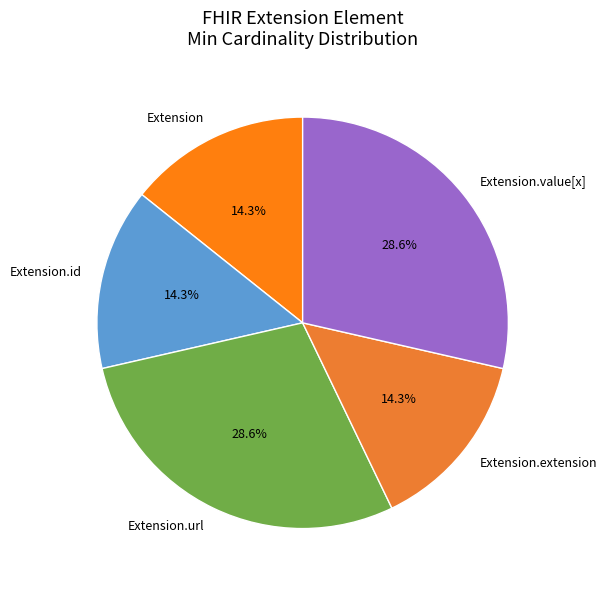

What is the ratio of the value at Extension.url to the value at Extension?

2.0